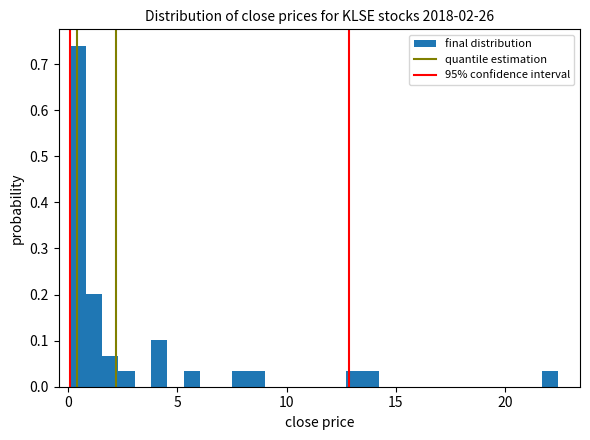

Around what value on the x-axis is the tallest bar? Give the approximate position of its centre, as read against the axis.

0.5